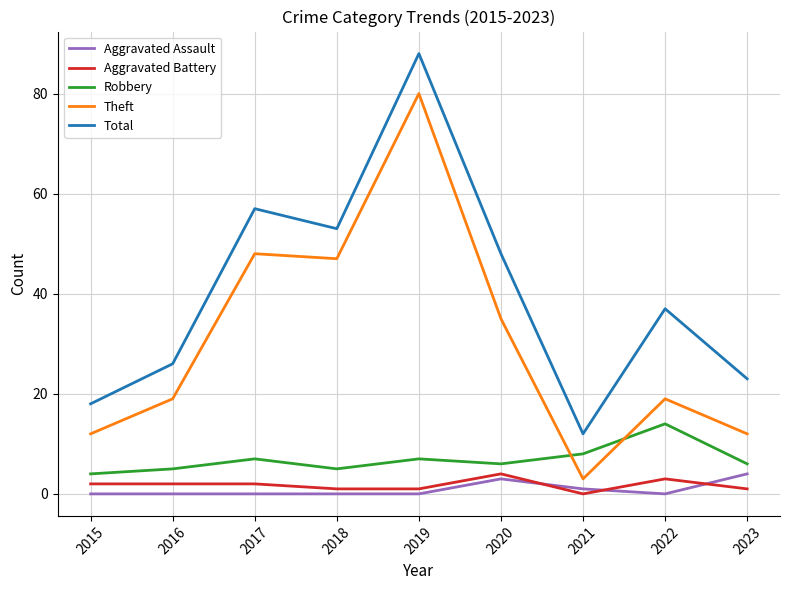

What is the difference between the Theft values at 2019 and 2016?

61